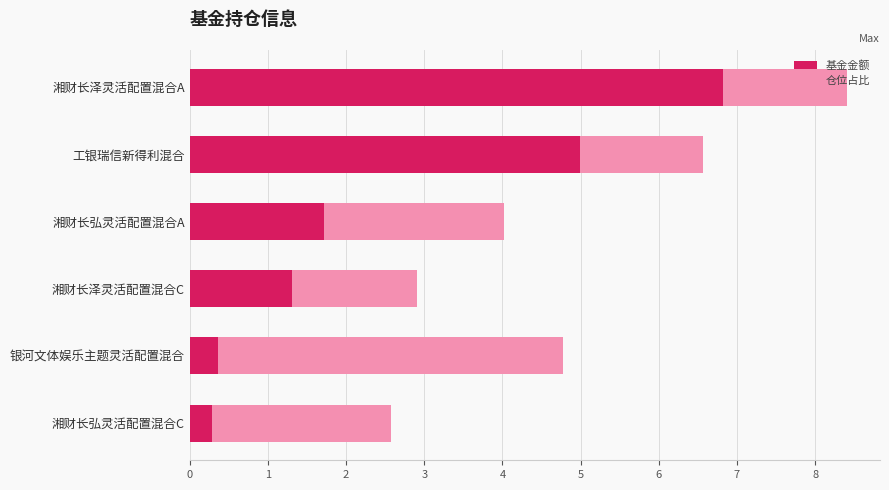

Read the 基金金额 value at 湘财长弘灵活配置混合C.

0.3